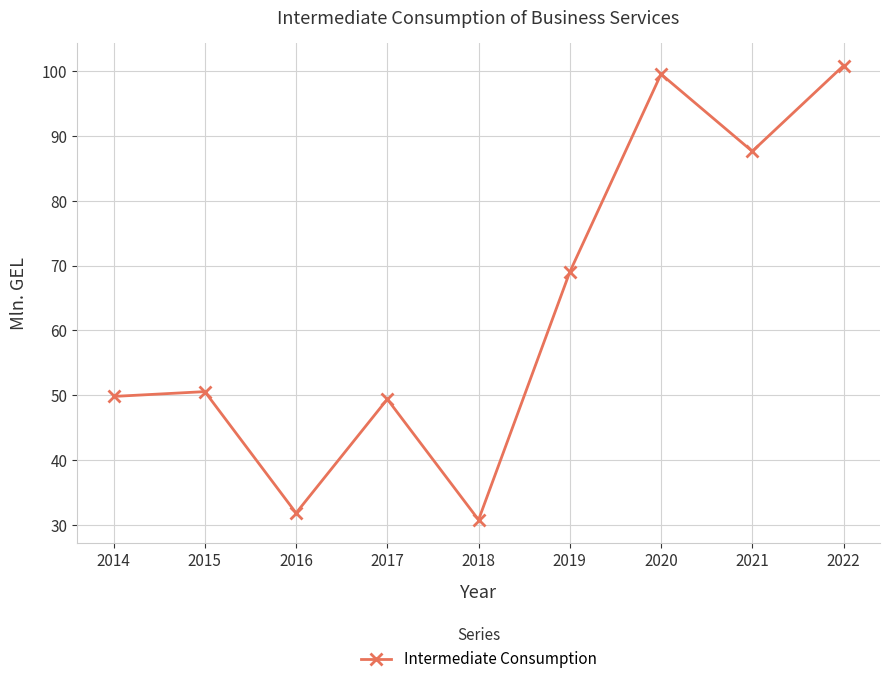

At which label is the value closest to 65?

2019